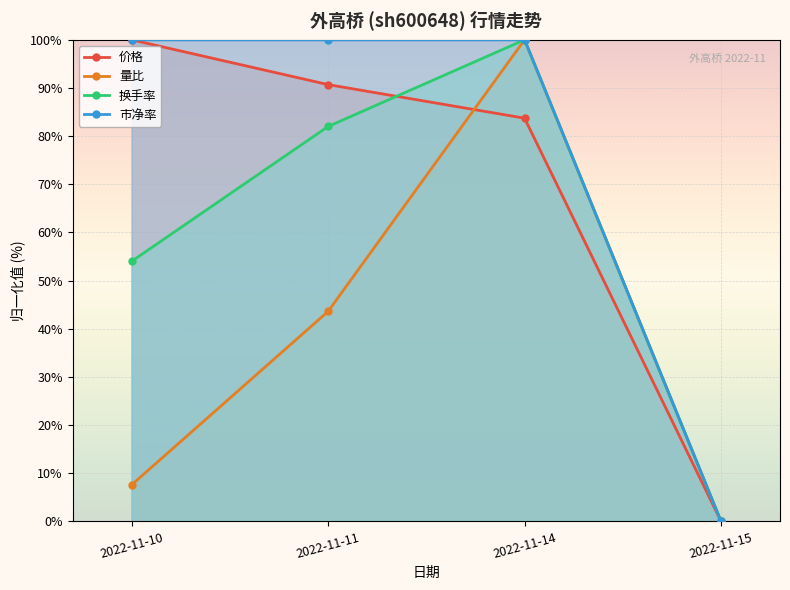

In 量比, how many points are higher than both neighbors (excluding endpoints)?

1